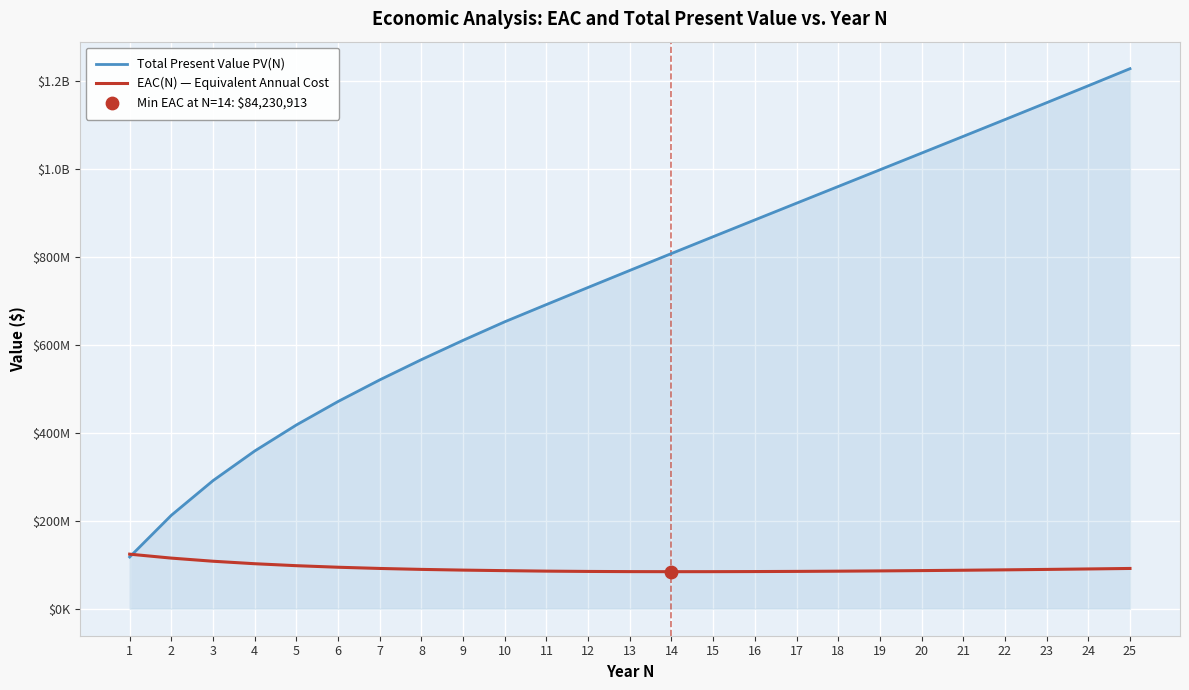

Is this an area chart (filled region under the line)?

Yes